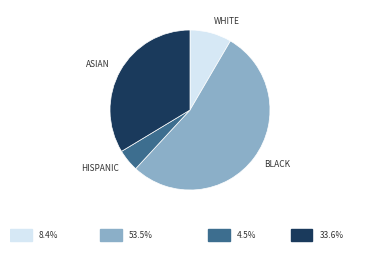

Is there a majority slice in this chart?

Yes